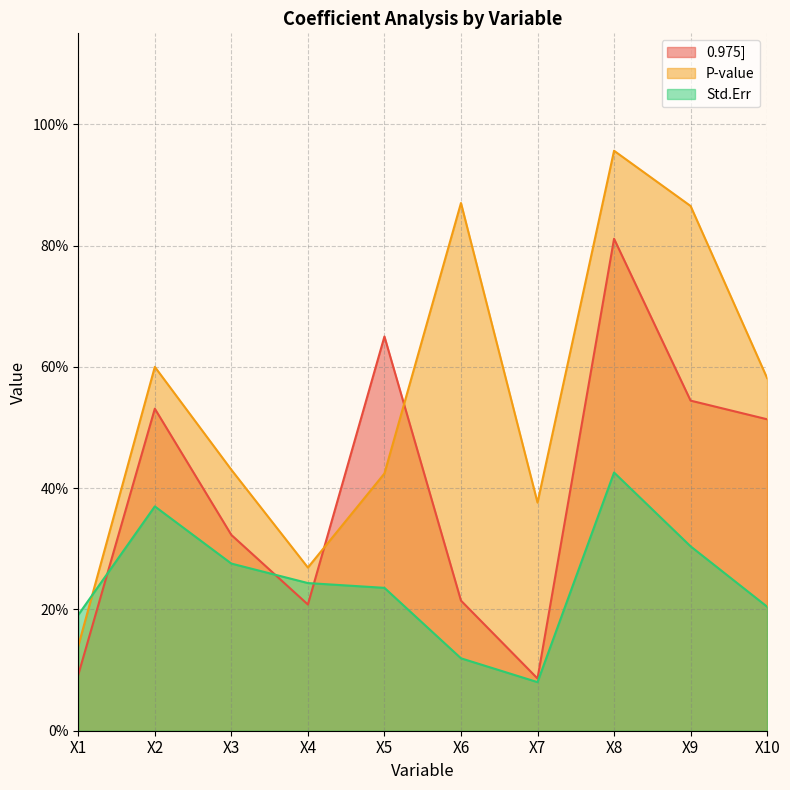

What are all the series names shown in the legend?

0.975], P-value, Std.Err